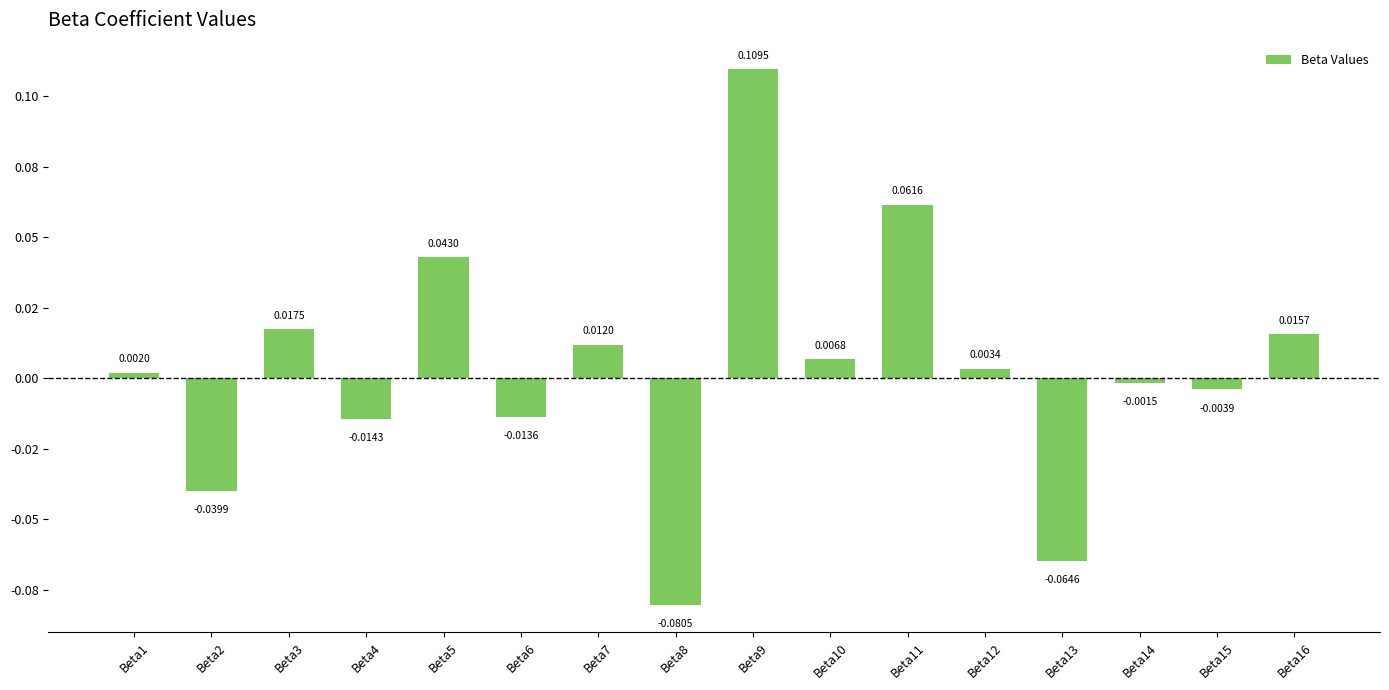

Rank the categories by value from highest to lowest.

Beta9, Beta11, Beta5, Beta3, Beta16, Beta7, Beta10, Beta12, Beta1, Beta14, Beta15, Beta6, Beta4, Beta2, Beta13, Beta8